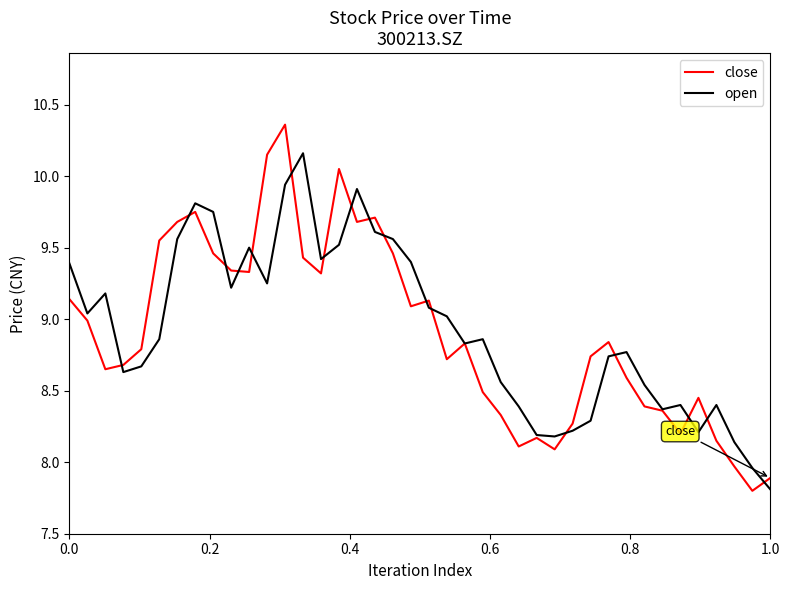

Which series has the widest spread of values?

close